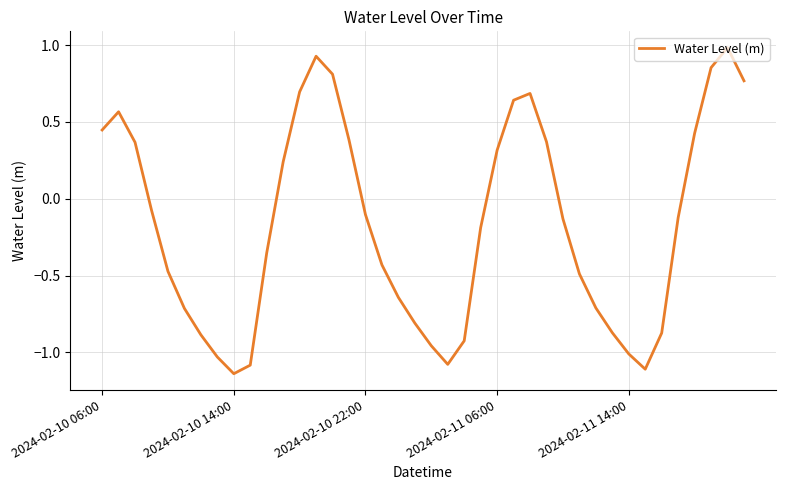

Does the chart display data point markers on the line(s)?

No